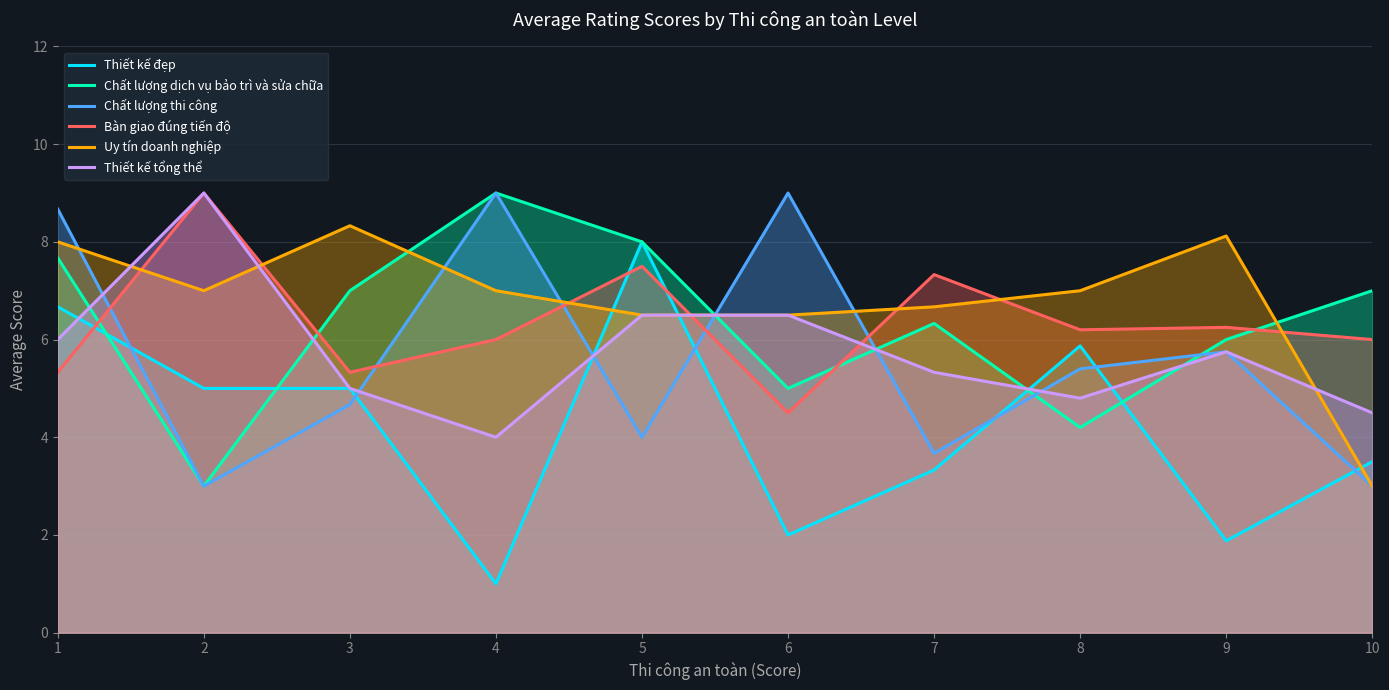

After their last crossing, which series has the higher values: Thiết kế tổng thể or Uy tín doanh nghiệp?

Thiết kế tổng thể